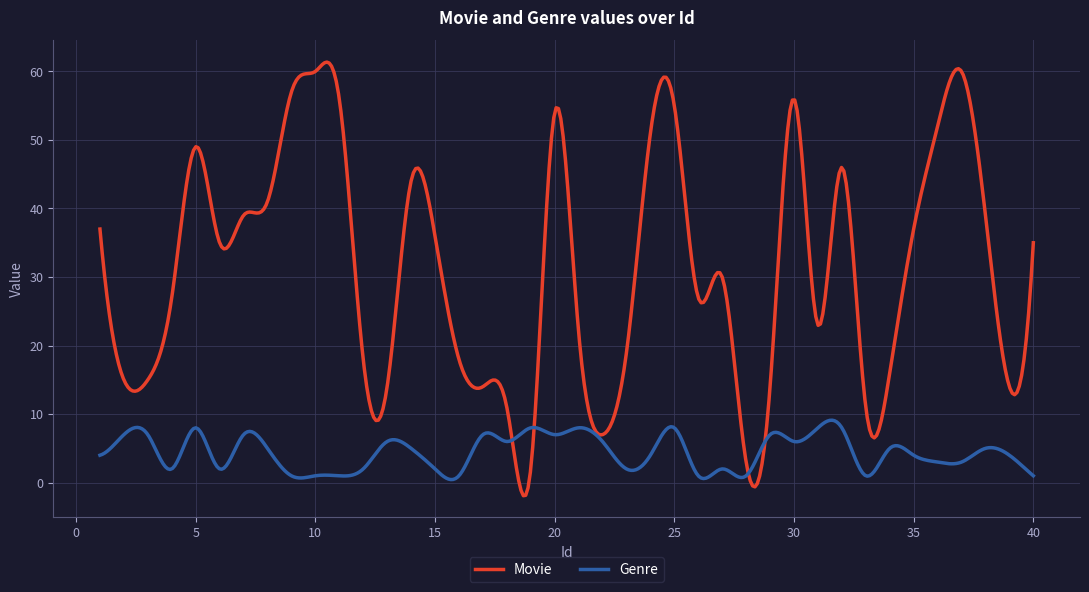

Which series has the widest spread of values?

Movie